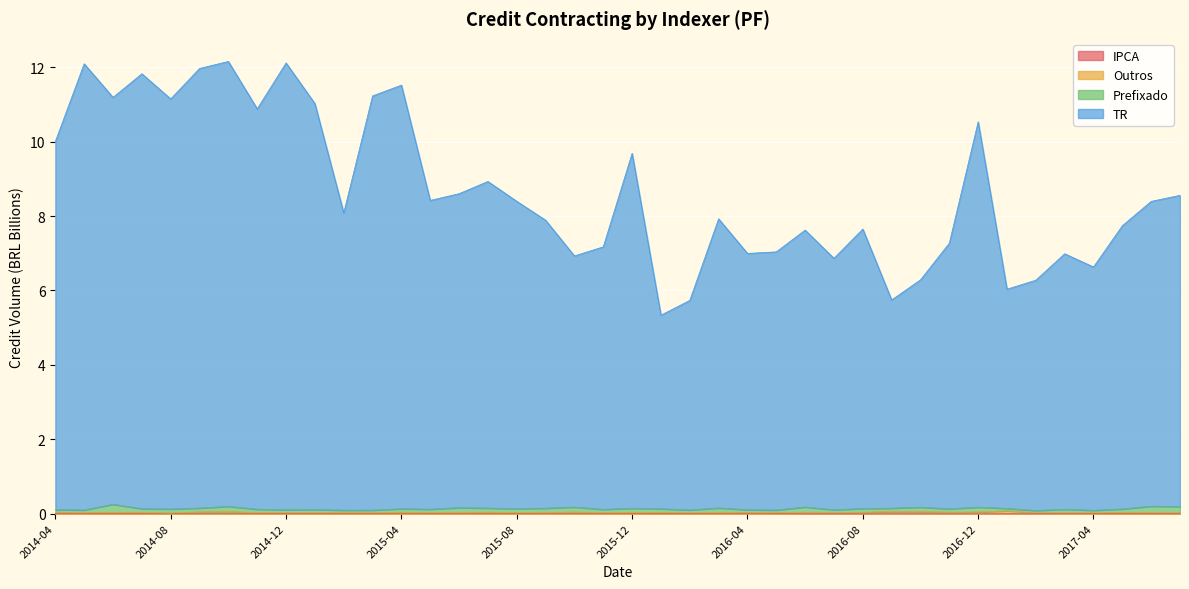

Does the chart display data point markers on the line(s)?

No